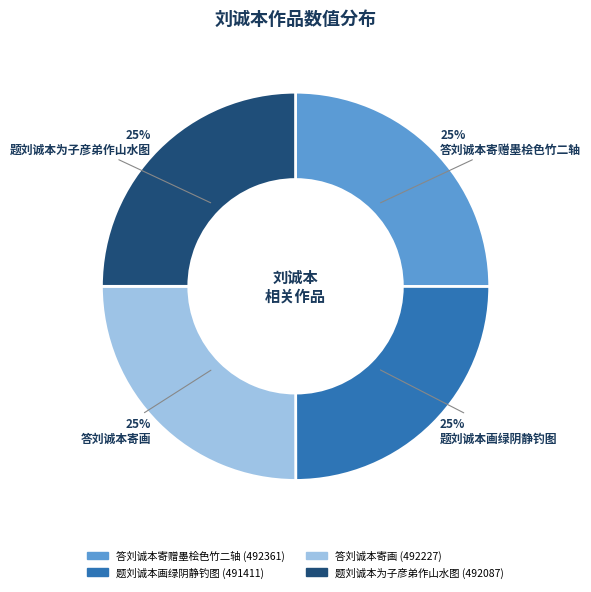

True or false: 答刘诚本寄赠墨桧色竹二轴 accounts for 17% of the total.

False